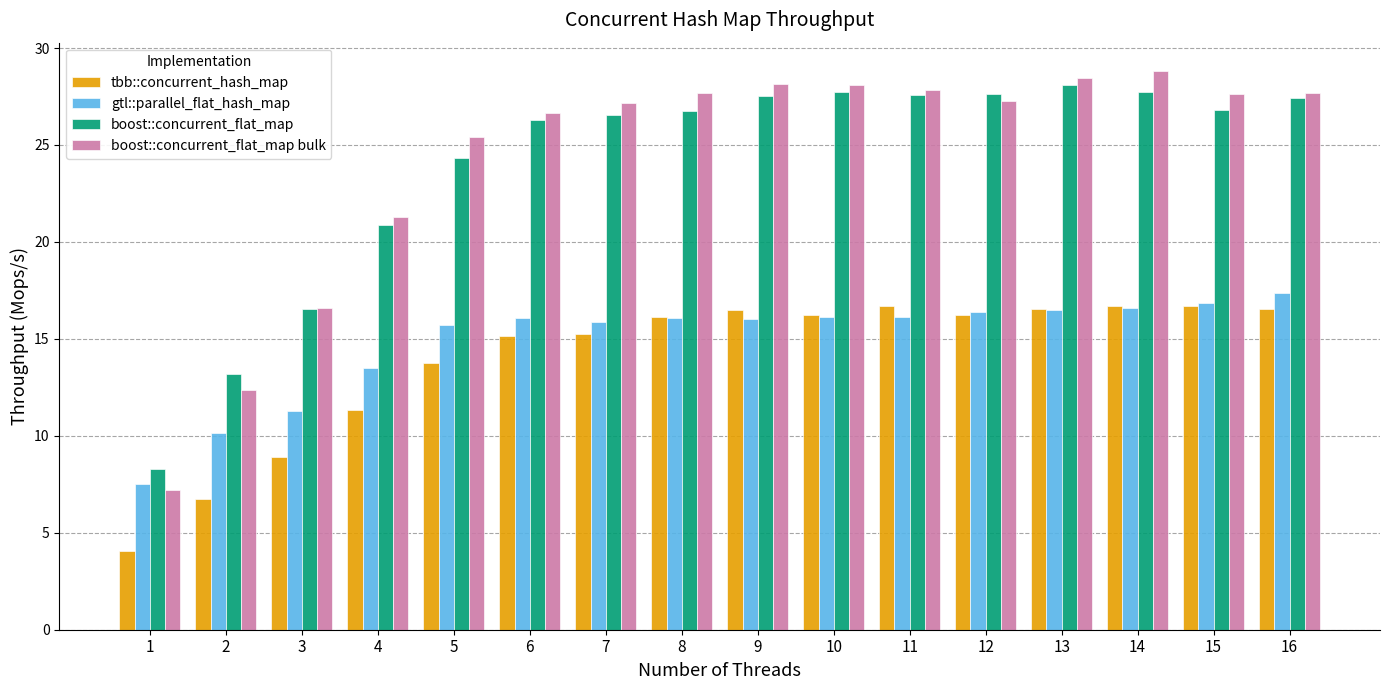

Where is boost::concurrent_flat_map bulk nearest to the value 18?

3